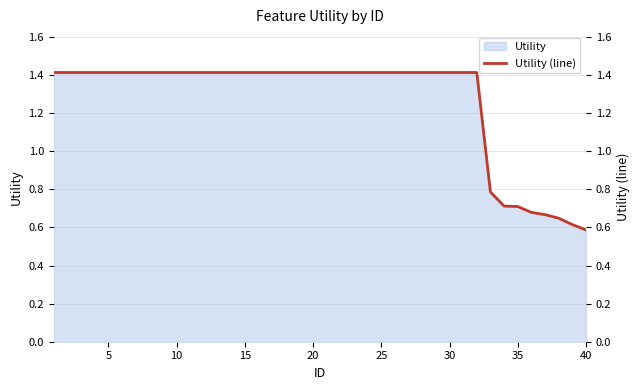

How many values exceed 1?

32